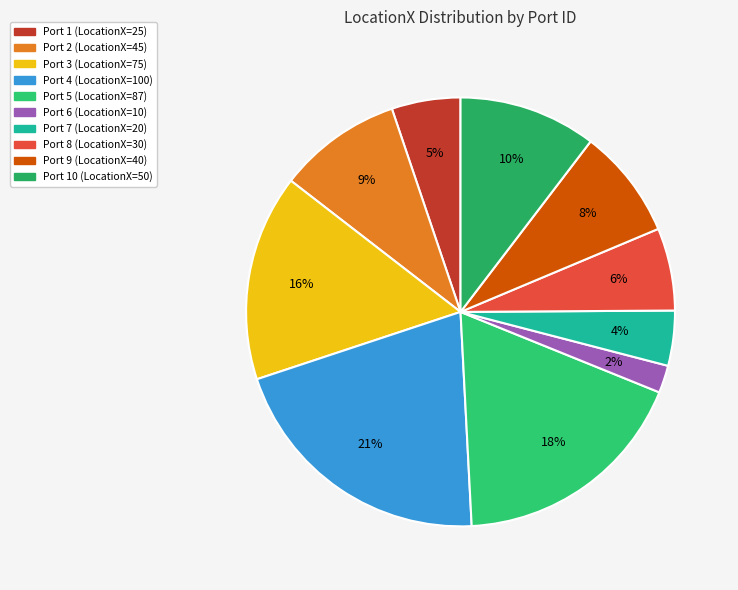

How many slices are in this pie chart?

10